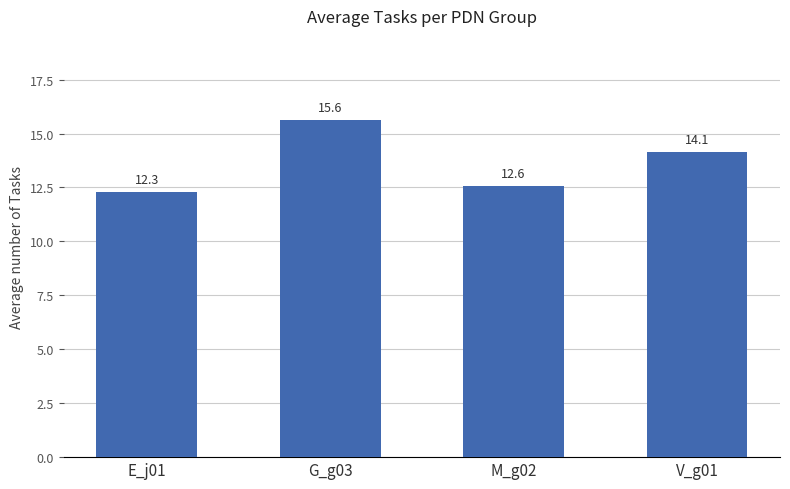

Rank the categories by value from highest to lowest.

G_g03, V_g01, M_g02, E_j01